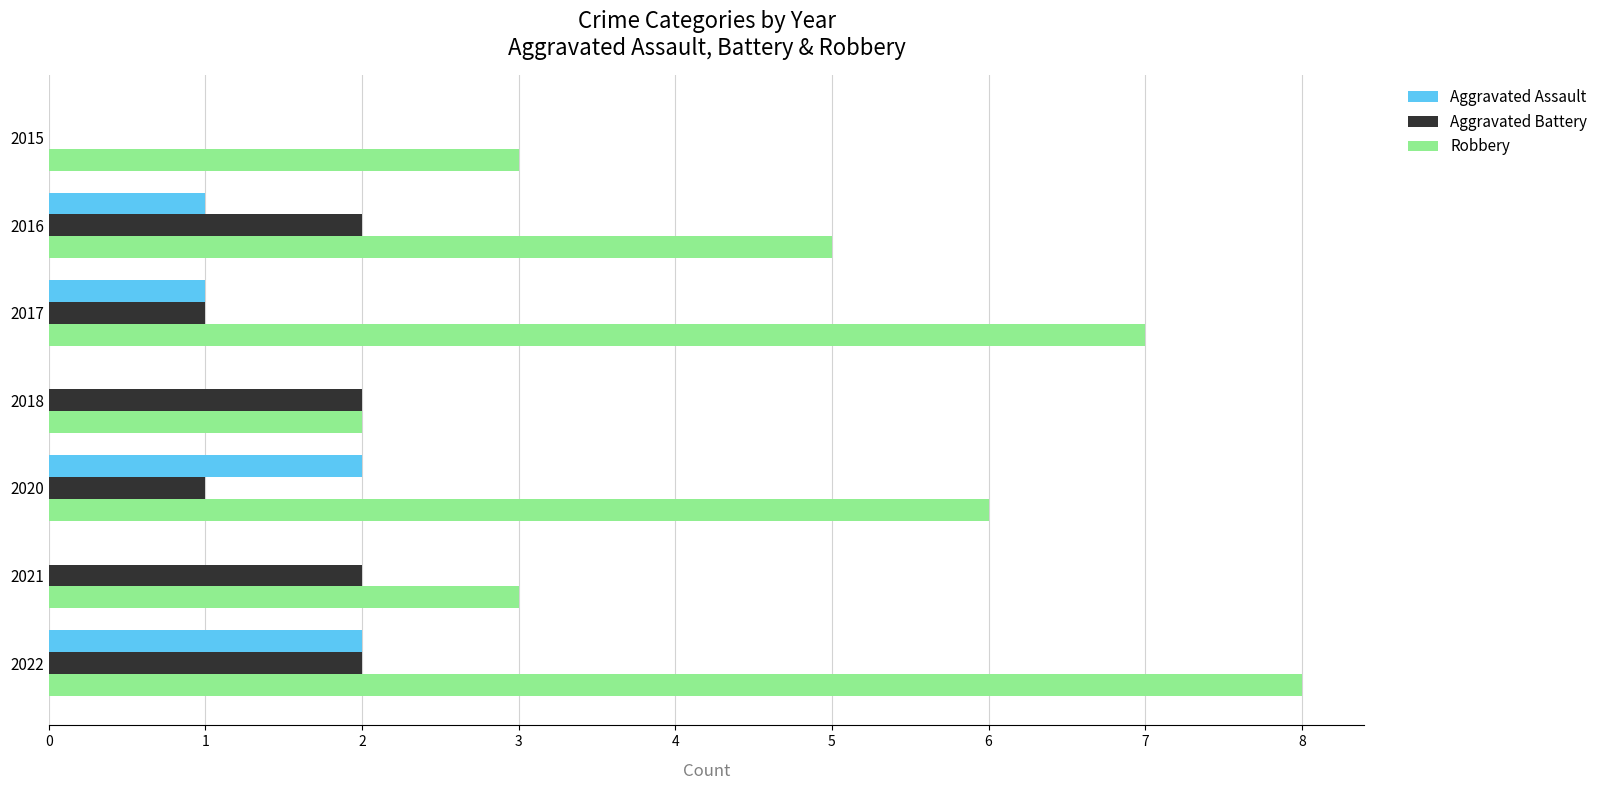

Which series has the largest total across all categories?

Robbery